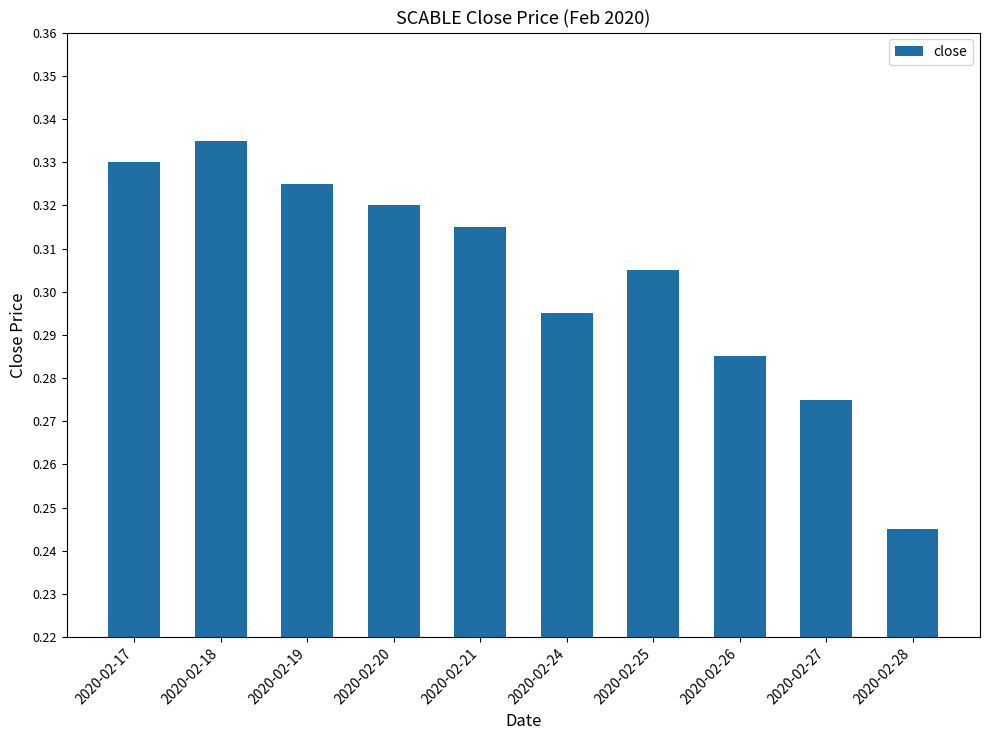

True or false: the data shows 0.2 at 2020-02-18.

False